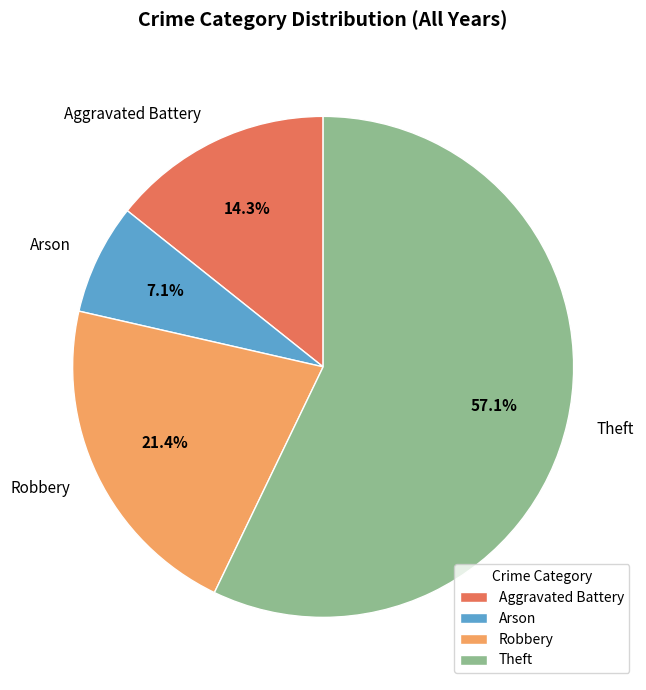

How many segments does this pie chart have?

4